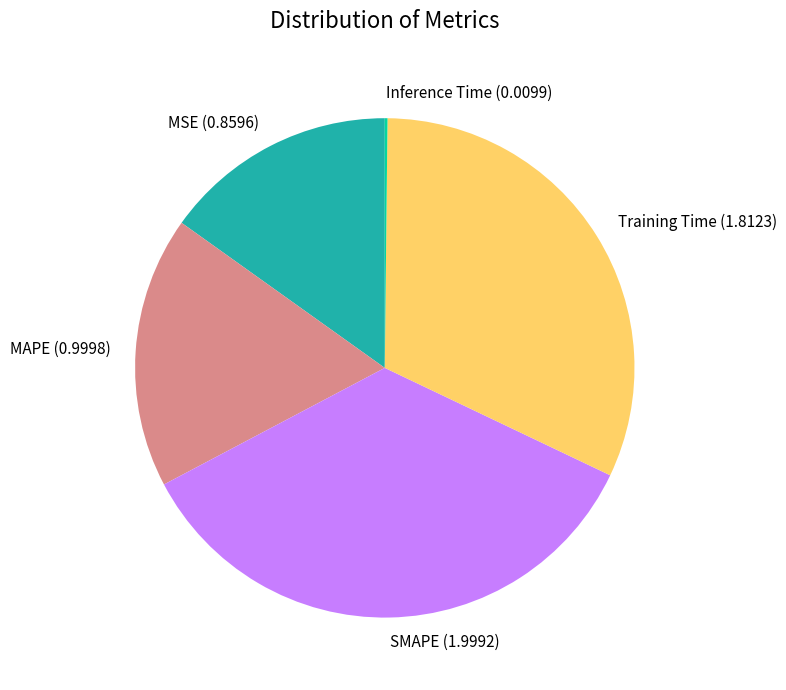

Is there any slice that represents more than half of the pie?

No